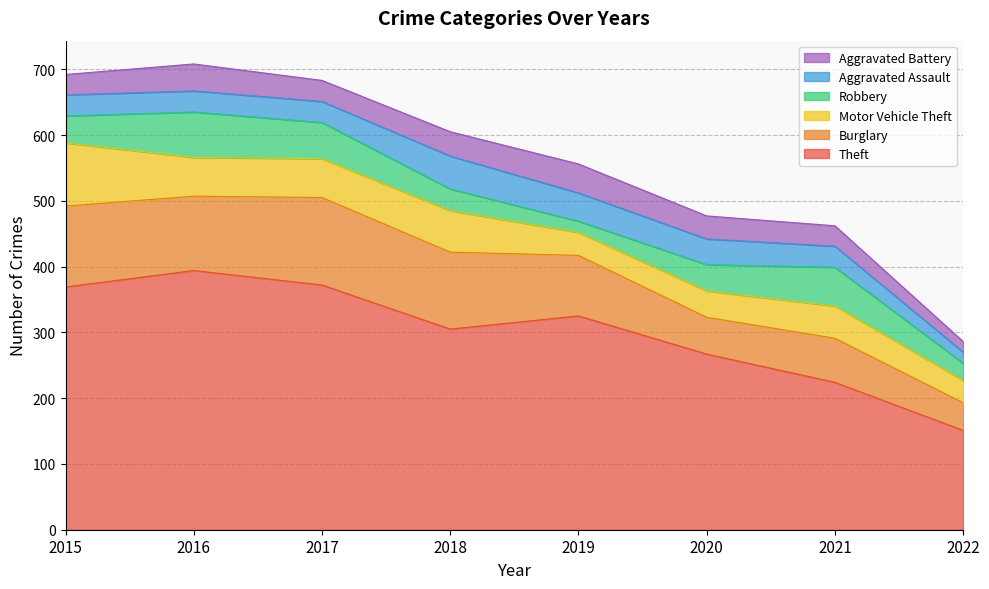

What is the value of the Robbery point at the 8th from the left?

26